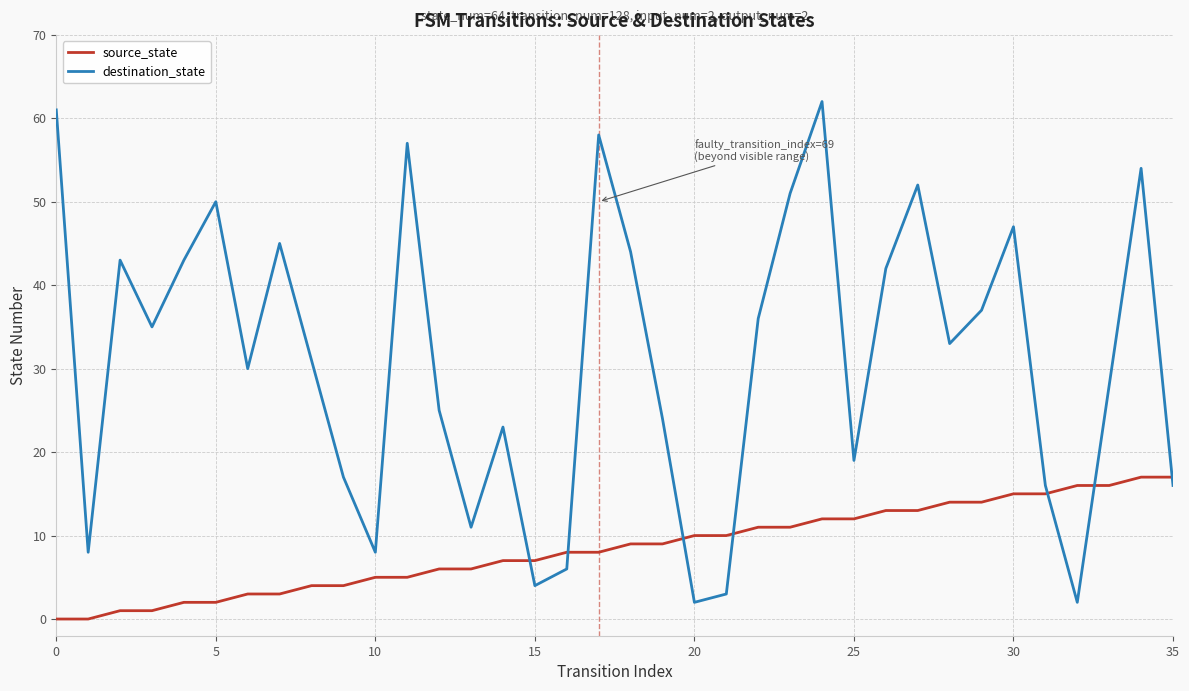

List the series in order of their overall mean, lowest first.

source_state, destination_state